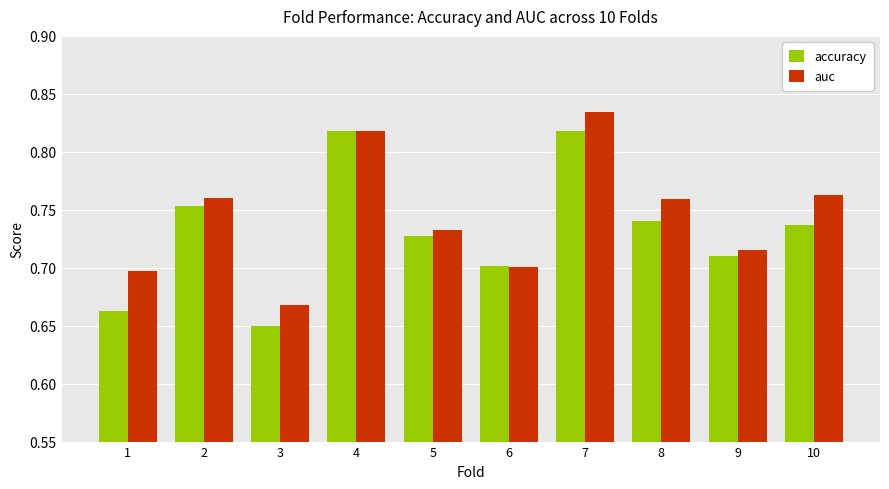

Is the value of auc at 4 greater than the value of accuracy at 8?

Yes